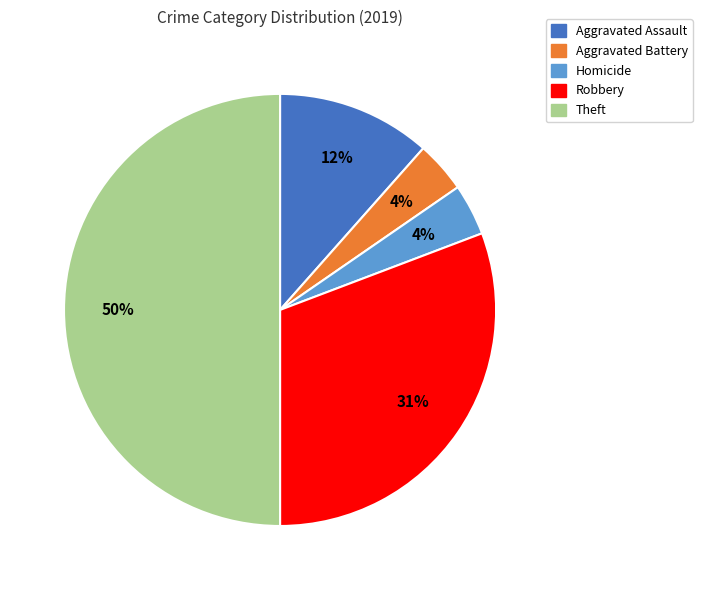

To the nearest percent, what is the average slice percentage?

20%